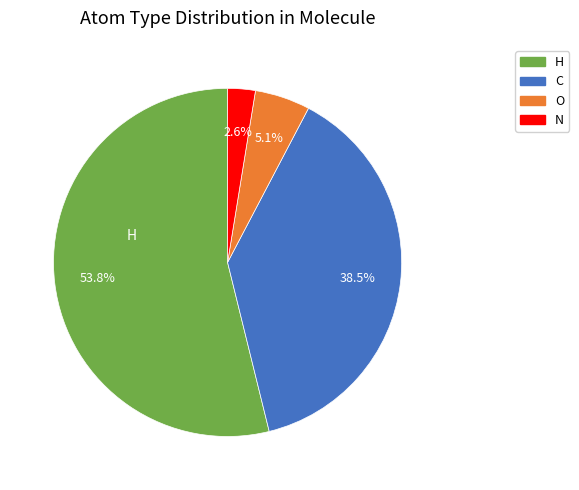

How many slices are in this pie chart?

4